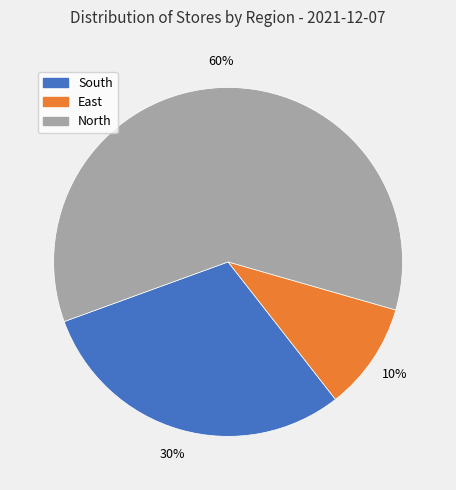

To the nearest percent, what is the combined percentage of East and South?

40%